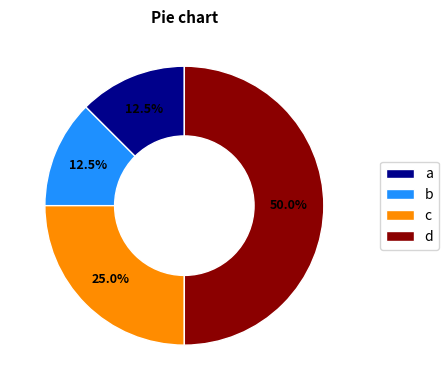

How many segments does this pie chart have?

4